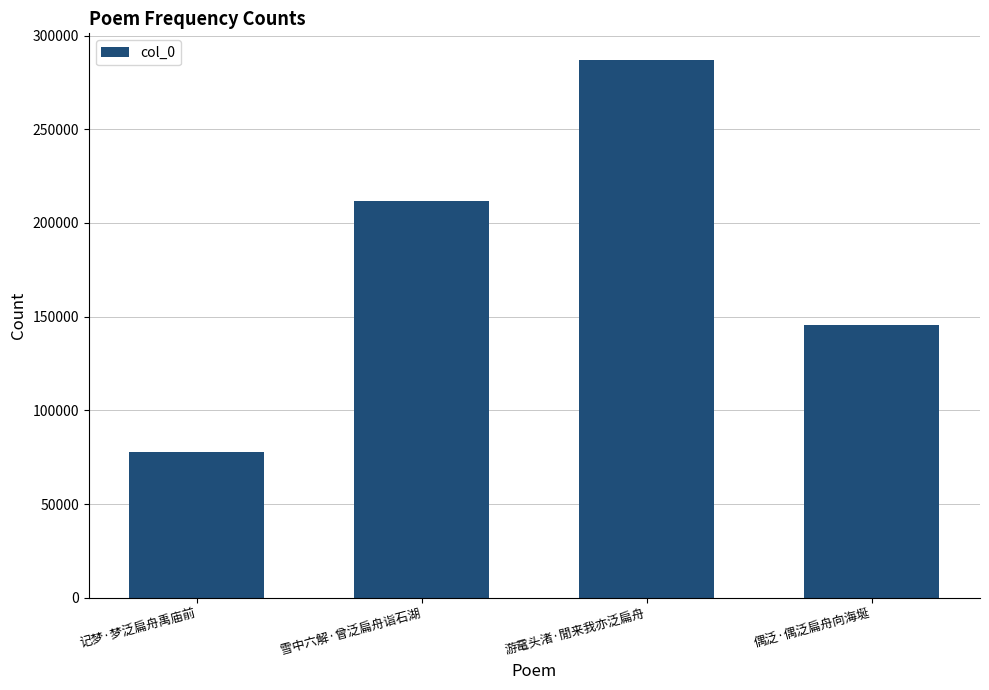

Count the values in the range 145535 to 286830.

3